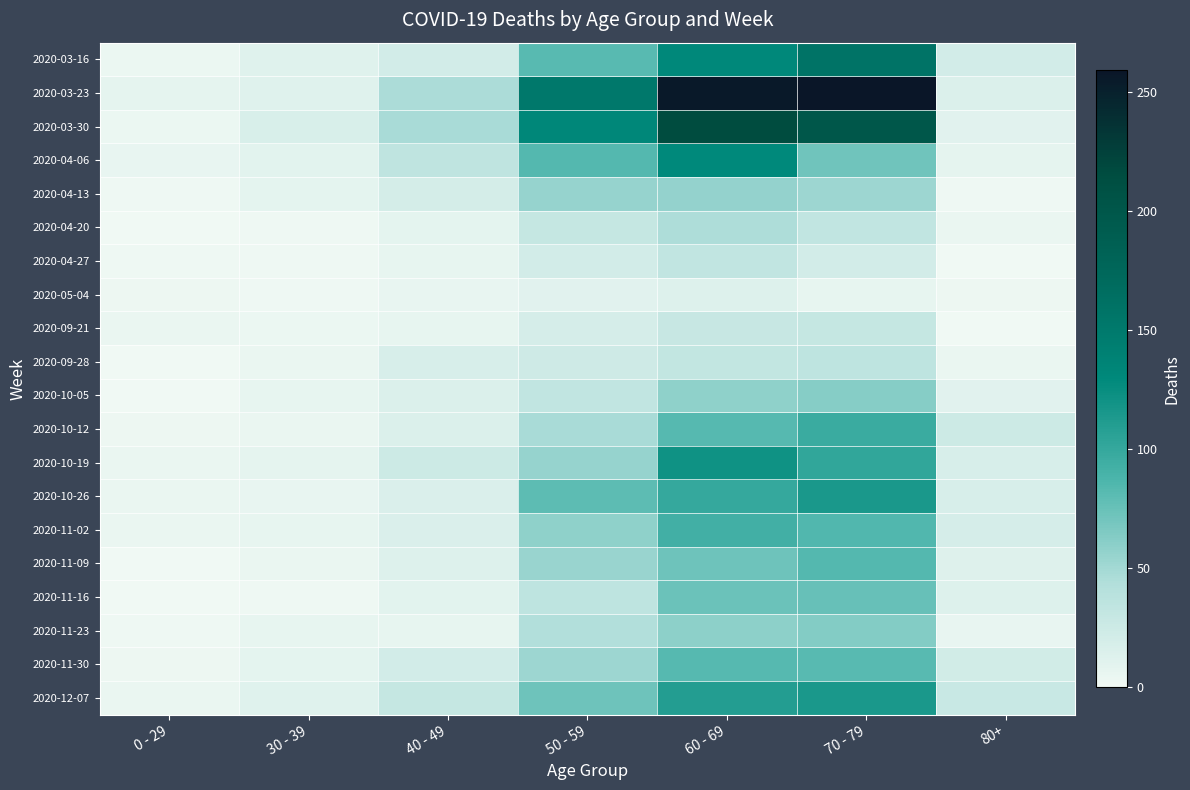

Which has a higher value, 70 - 79 or 80+?

70 - 79